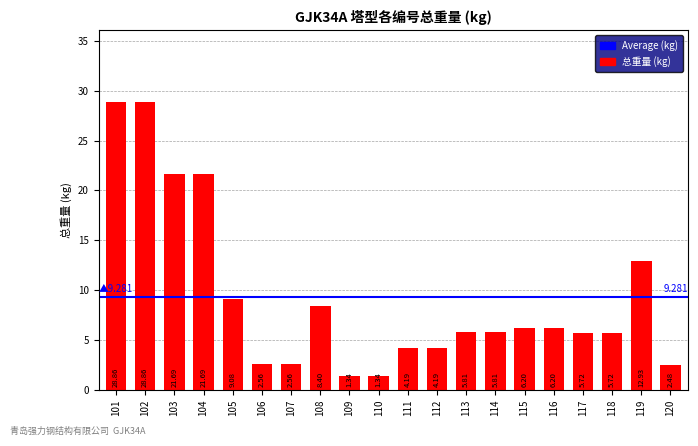

List the labels in order of value, largest first.

101, 102, 103, 104, 119, 105, 108, 115, 116, 113, 114, 117, 118, 111, 112, 106, 107, 120, 109, 110